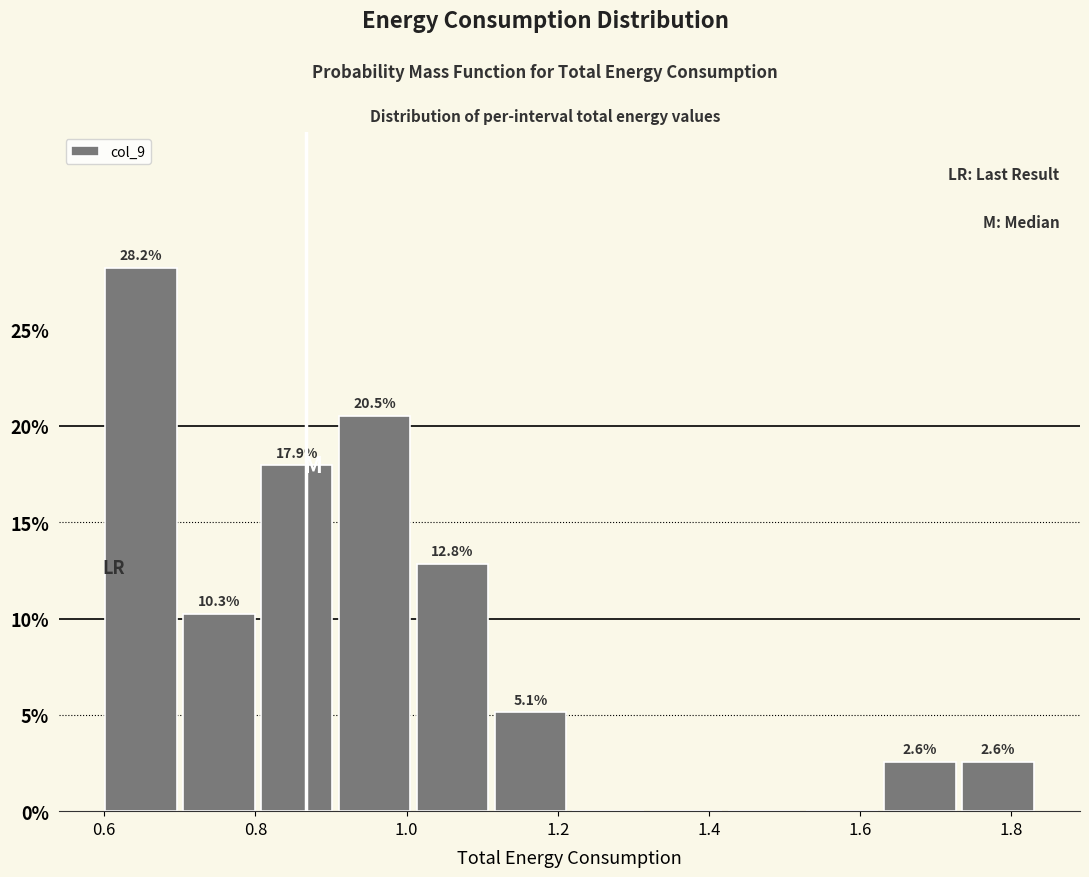

Over which range of the x-axis is the bar tallest?

0.60 to 0.70